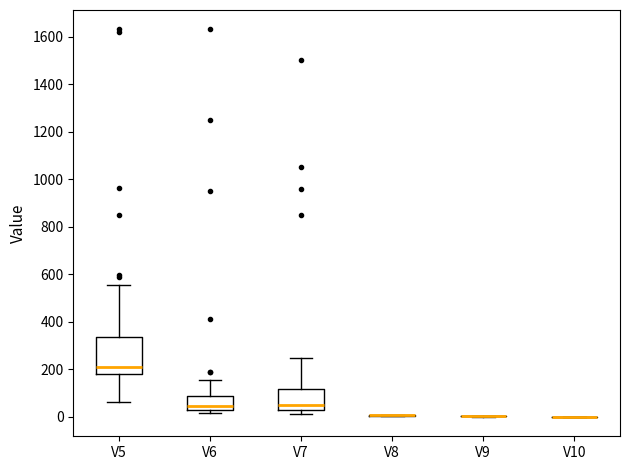

Comparing the boxes themselves (not the whiskers), which one is the tallest?

V5